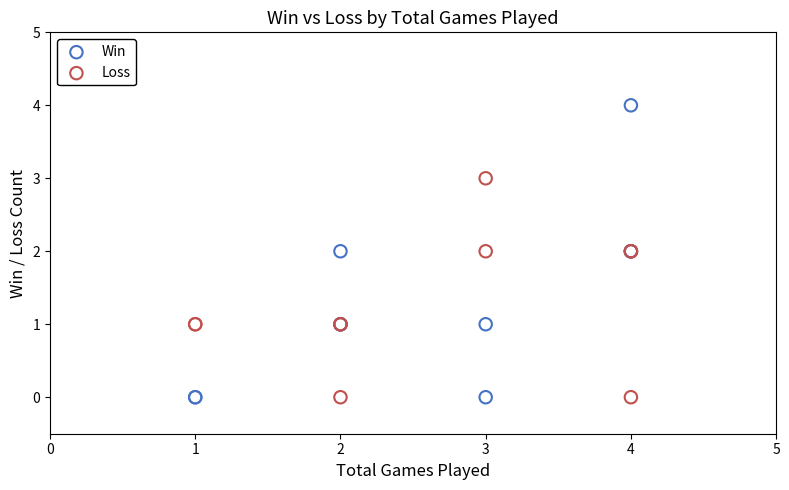

What is the X range (max minus min) for the scatter plot?

3